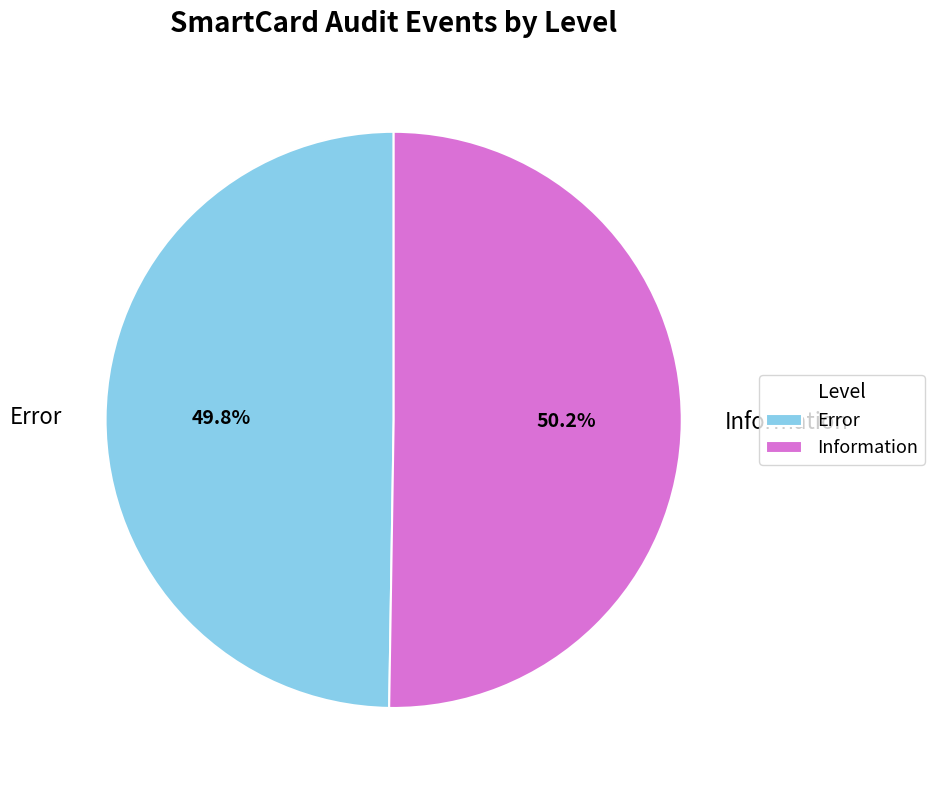

Count the number of slices in the pie.

2